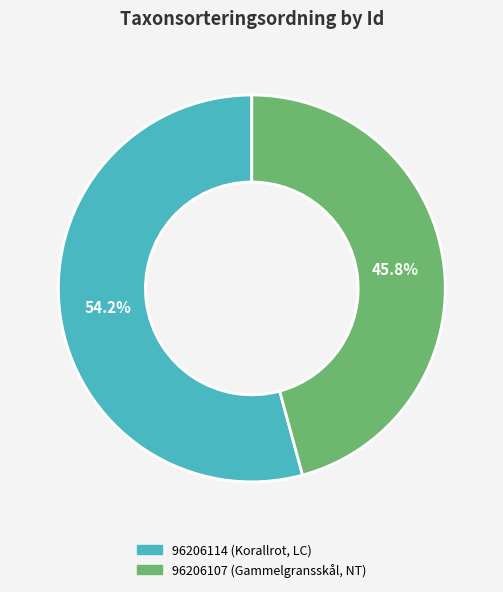

Which slice is the largest?

96206114